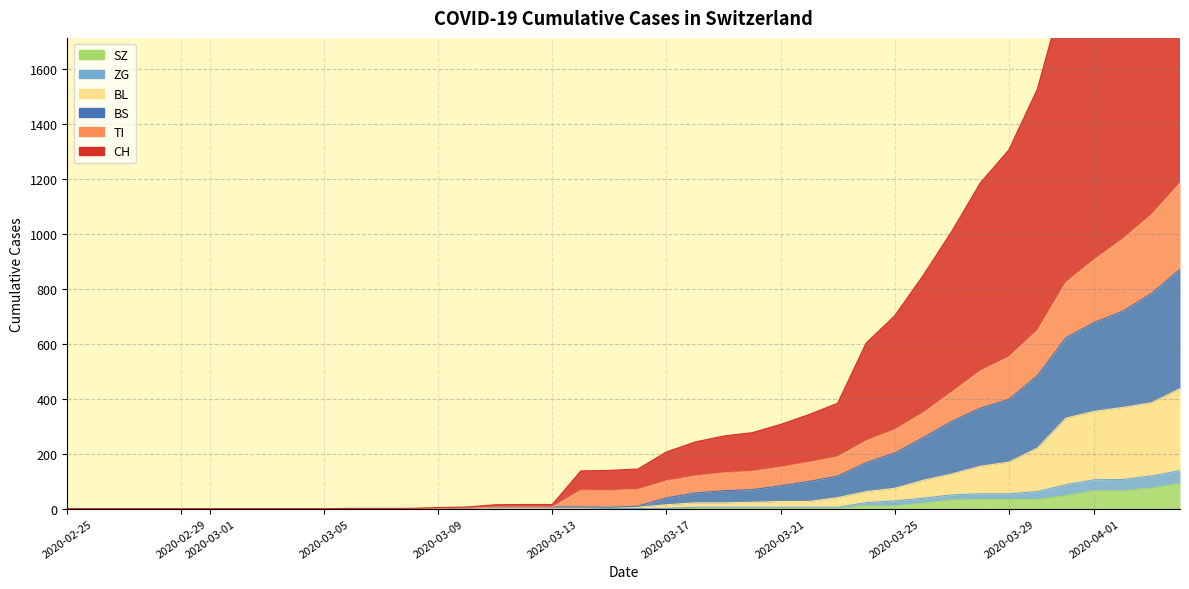

Reading left to right, list all the values displayed in this chart.

CH: 0	0	0	0	0	0	0	0	0	0	1	1	1	4	6	14	15	15	137	139	144	206	242	264	276	306	342	383	602	701	848	1008	1184	1304	1525	1902	2089	2357	2548	2814
TI: 0	0	0	0	0	0	0	0	0	0	0	0	0	1	2	6	6	6	67	66	70	101	119	130	136	151	169	189	247	287	349	424	501	552	648	823	906	981	1069	1184
BL: 0	0	0	0	0	0	0	0	0	0	0	0	0	1	2	2	2	2	2	5	5	14	21	21	23	26	26	40	62	74	103	126	154	169	220	329	354	368	385	436
BS: 0	0	0	0	0	0	0	0	0	0	0	0	0	1	2	6	6	6	6	5	9	39	57	65	69	83	99	118	167	202	258	317	365	397	483	621	677	718	782	870
ZG: 0	0	0	0	0	0	0	0	0	0	0	0	0	0	0	0	0	0	0	0	0	1	5	5	5	5	5	5	22	28	38	50	54	54	62	87	105	106	119	138
SZ: 0	0	0	0	0	0	0	0	0	0	0	0	0	0	0	0	0	0	0	0	0	0	0	0	0	0	0	0	10	10	20	32	33	33	33	48	65	65	75	92